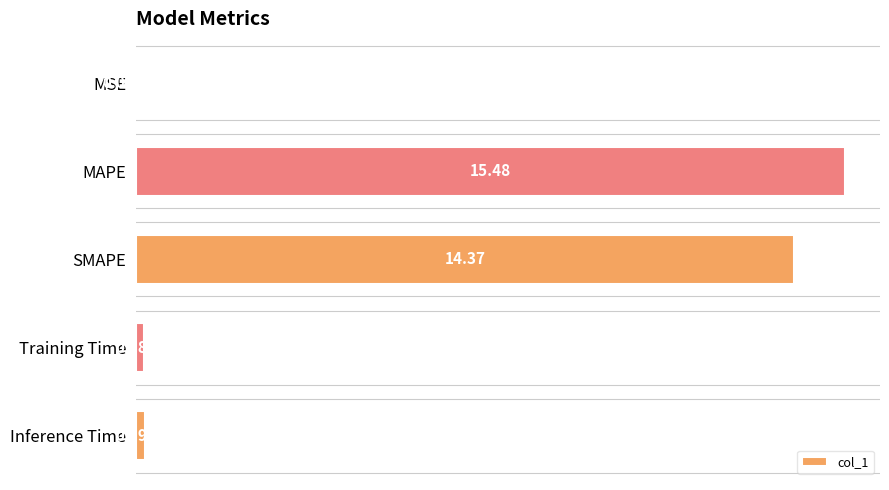

At which label is the value closest to 7?

Inference Time